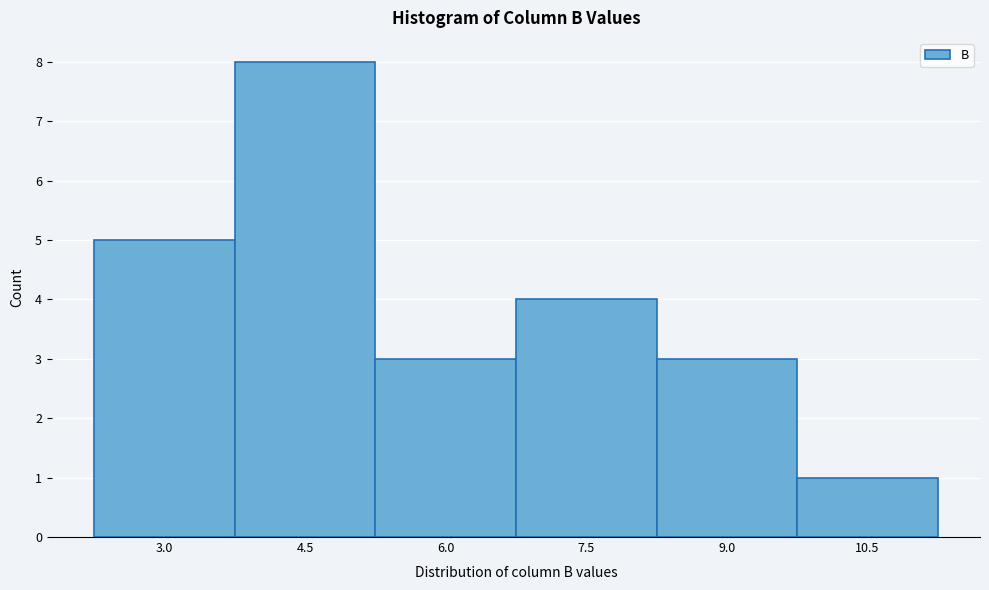

Reading left to right, list all the values displayed in this chart.

5	8	3	4	3	1